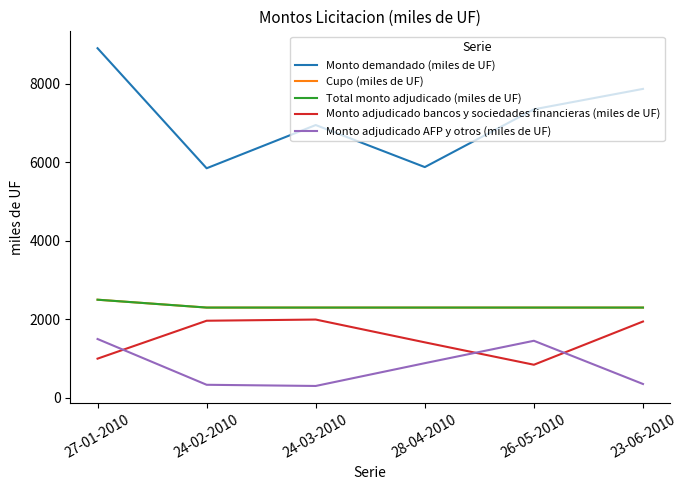

The value of Monto demandado (miles de UF) at 28-04-2010 is 5875. True or false?

True